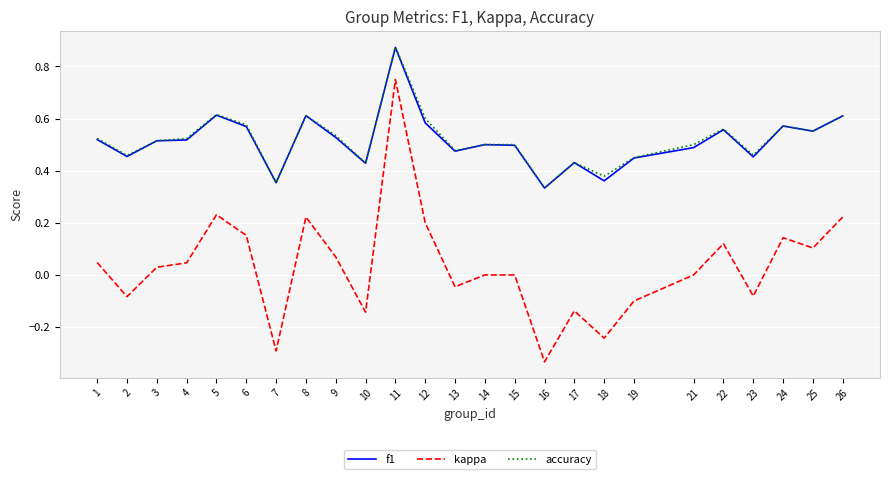

Is this an area chart (filled region under the line)?

No